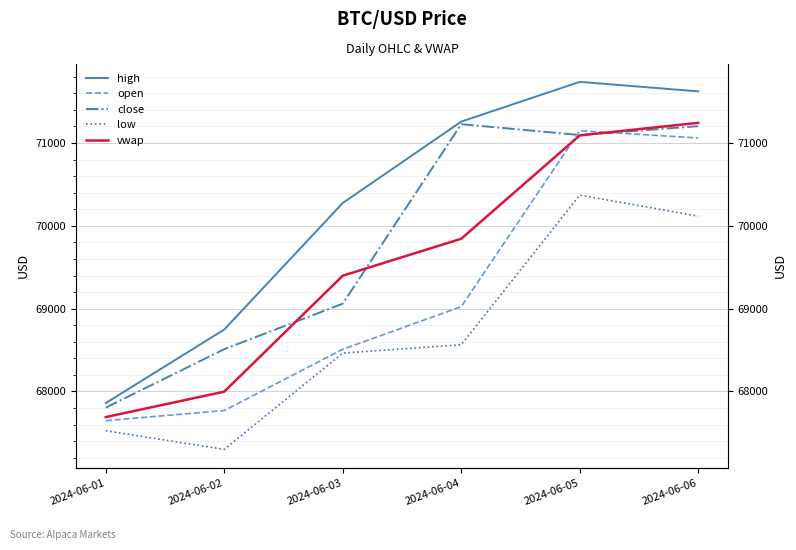

How many values in the low series are below 68564?

3